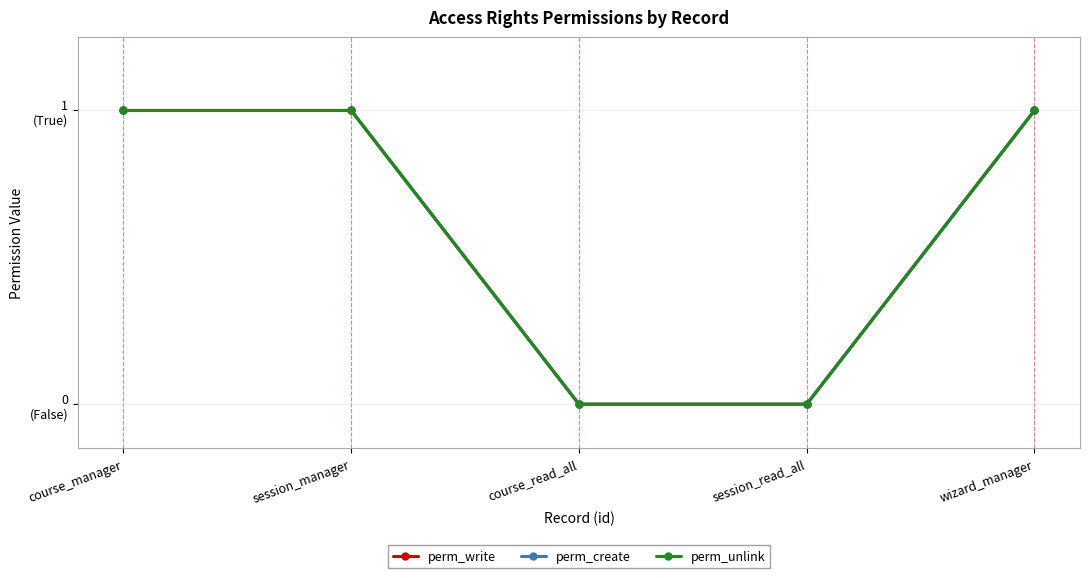

True or false: perm_unlink has more than 1 points higher than both neighbors.

False